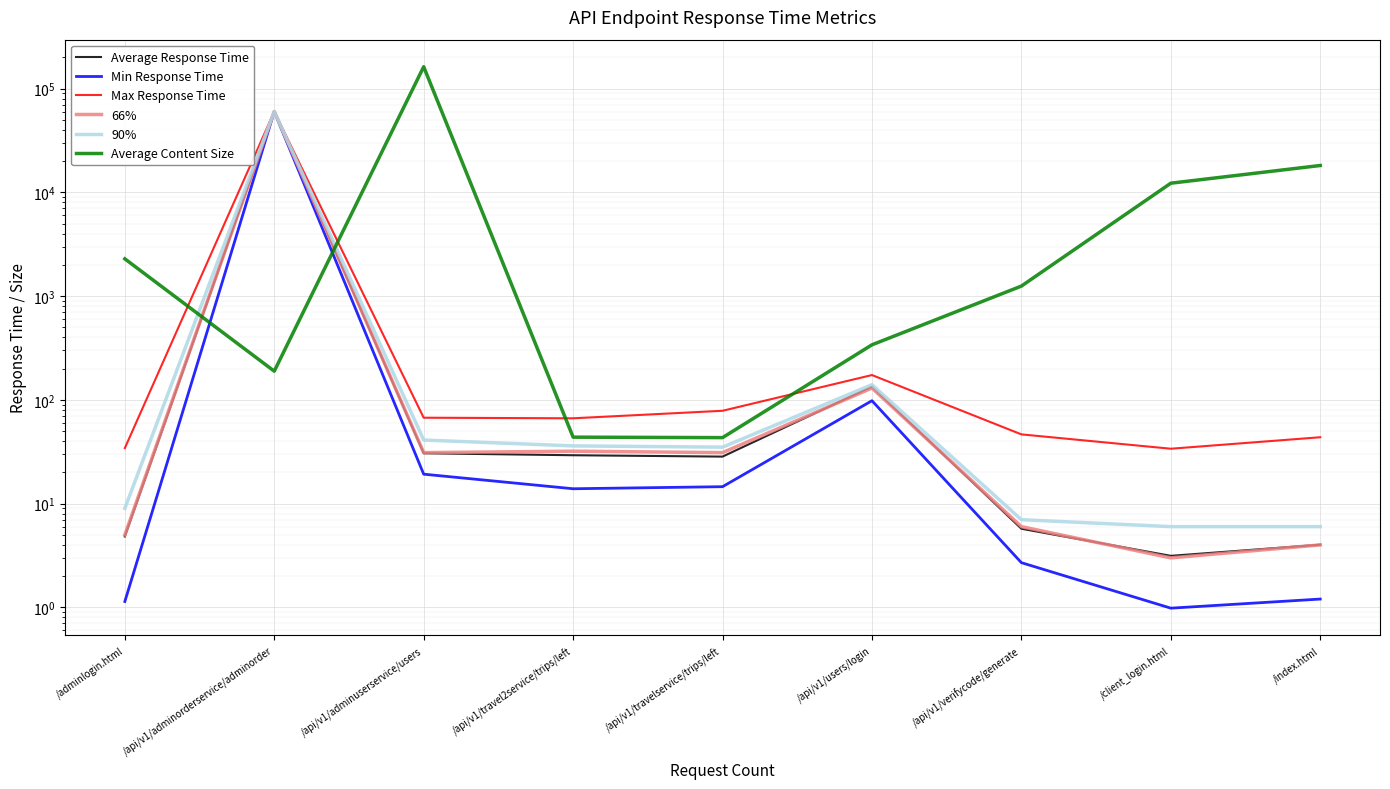

Which has a higher value, /api/v1/adminorderservice/adminorder or /api/v1/travel2service/trips/left?

/api/v1/adminorderservice/adminorder